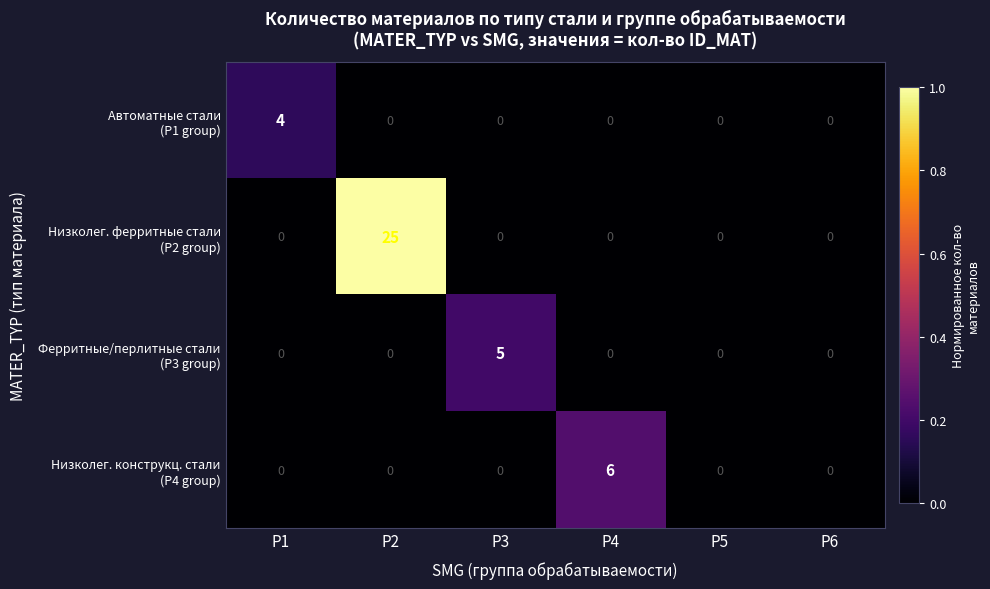

What is the spread (max minus min) of values at P3?

5